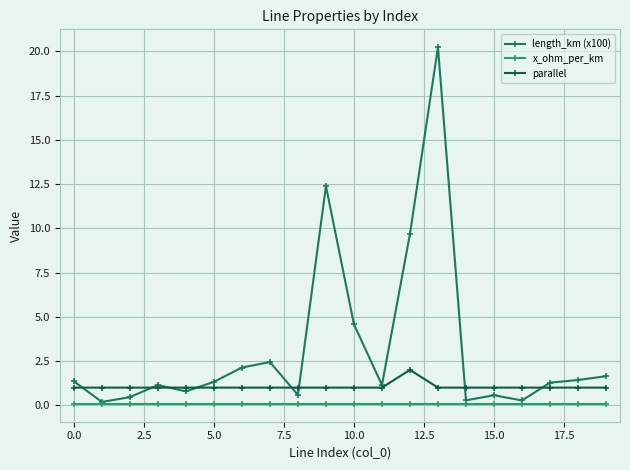

Which series has the largest total across all categories?

length_km (x100)